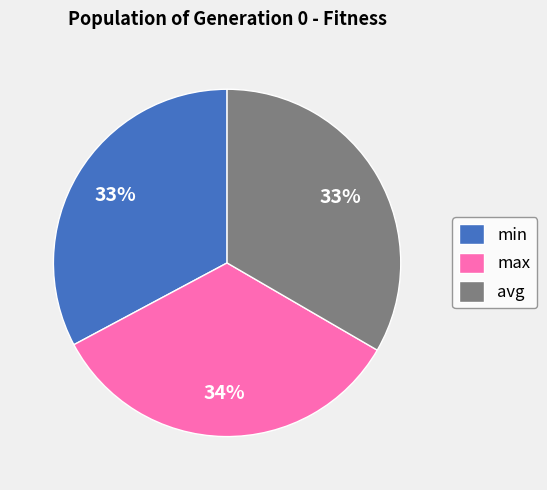

How many slices are in this pie chart?

3